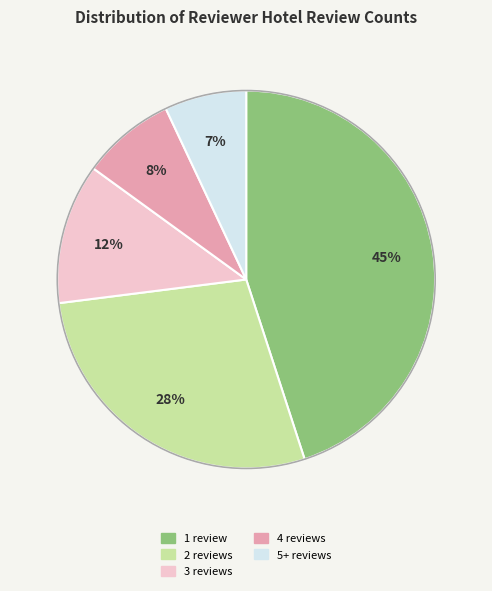

To the nearest percent, what is the average slice percentage?

20%